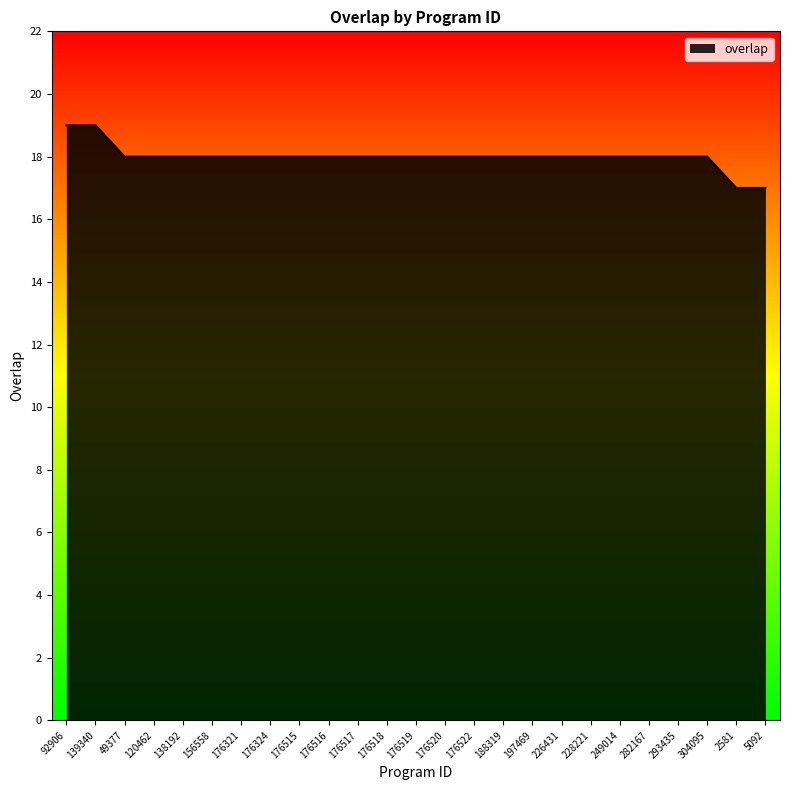

What position from the left is 228221?

19